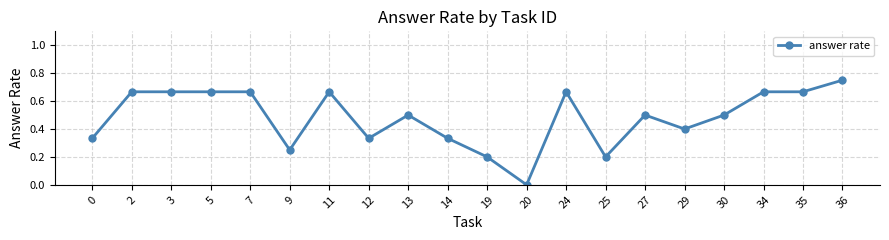

The chart shows a value of 0.5 at 30. True or false?

True